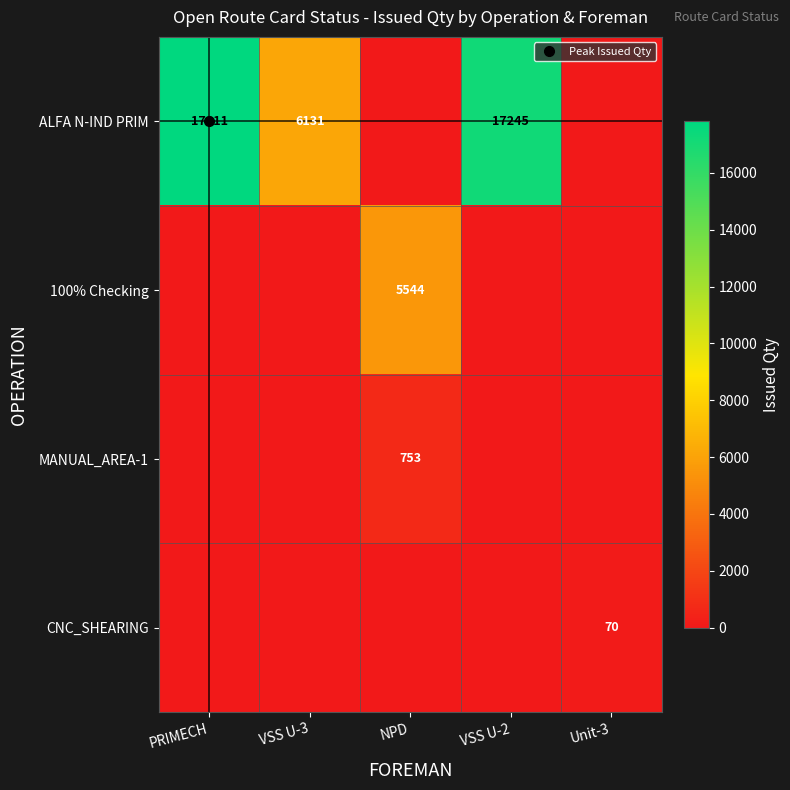

Between PRIMECH and VSS U-3, which is larger?

PRIMECH